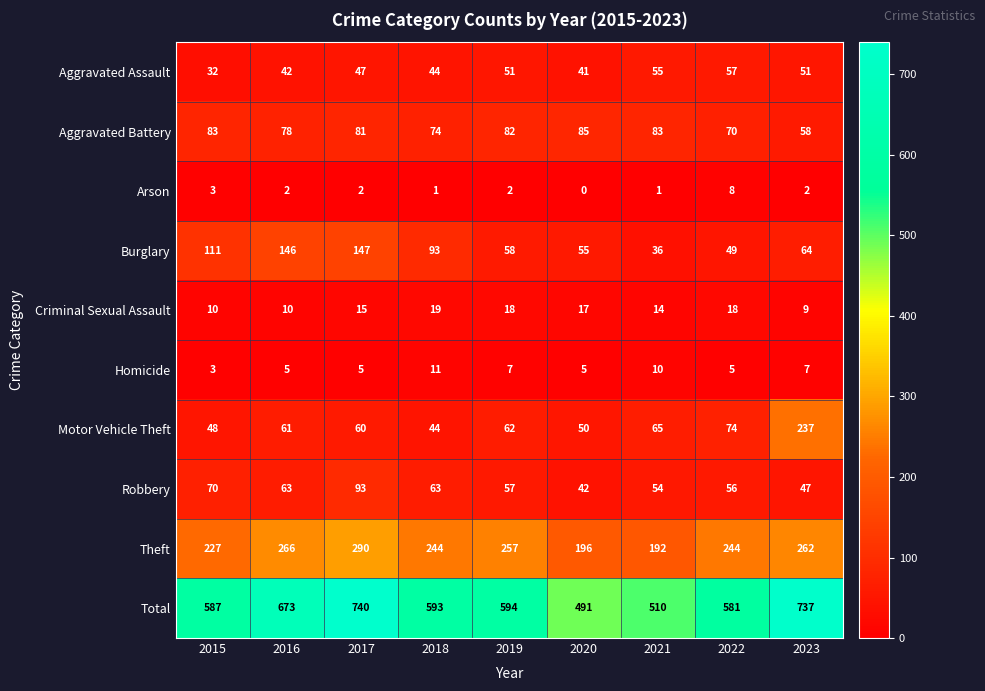

At which category is the sum across all series the highest?

2017